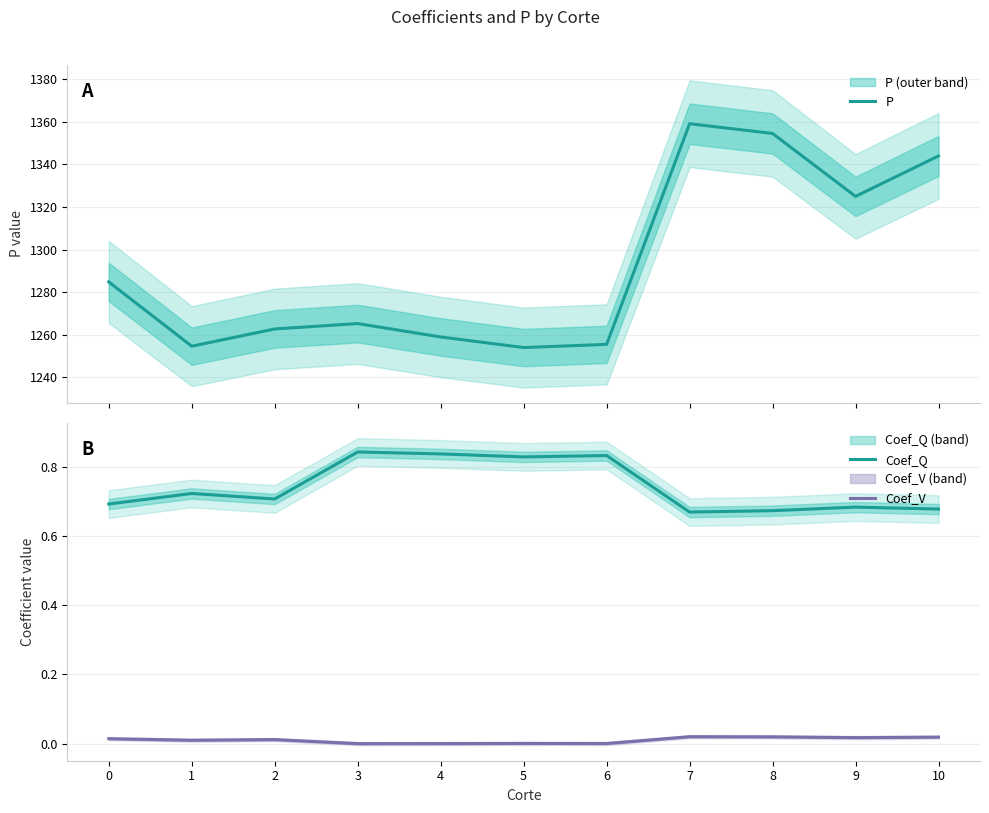

What is the difference between the P values at 8 and 10?

10.6